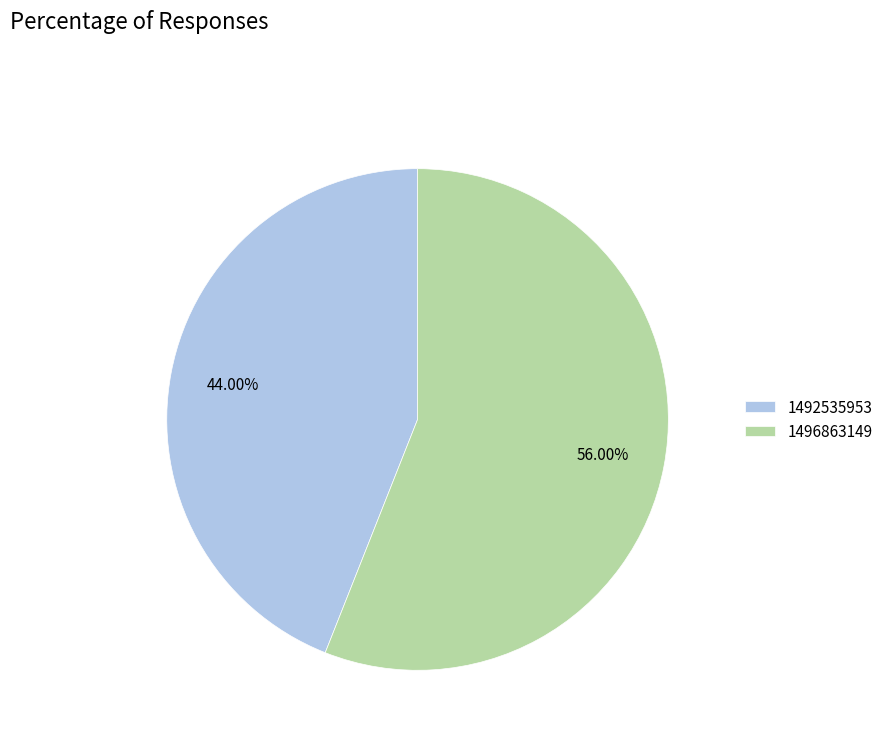

Which slice is the smallest?

1492535953